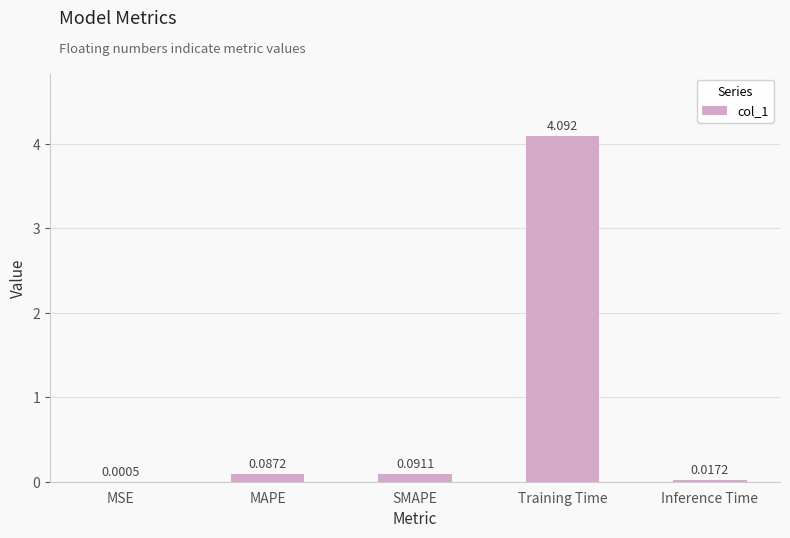

What is the difference between the values at Training Time and MSE?

4.1